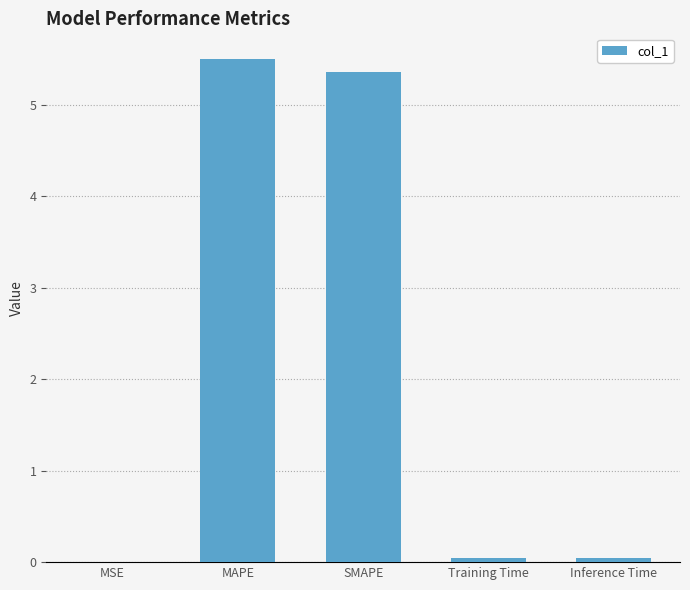

True or false: the data shows 0.0 at MSE.

True